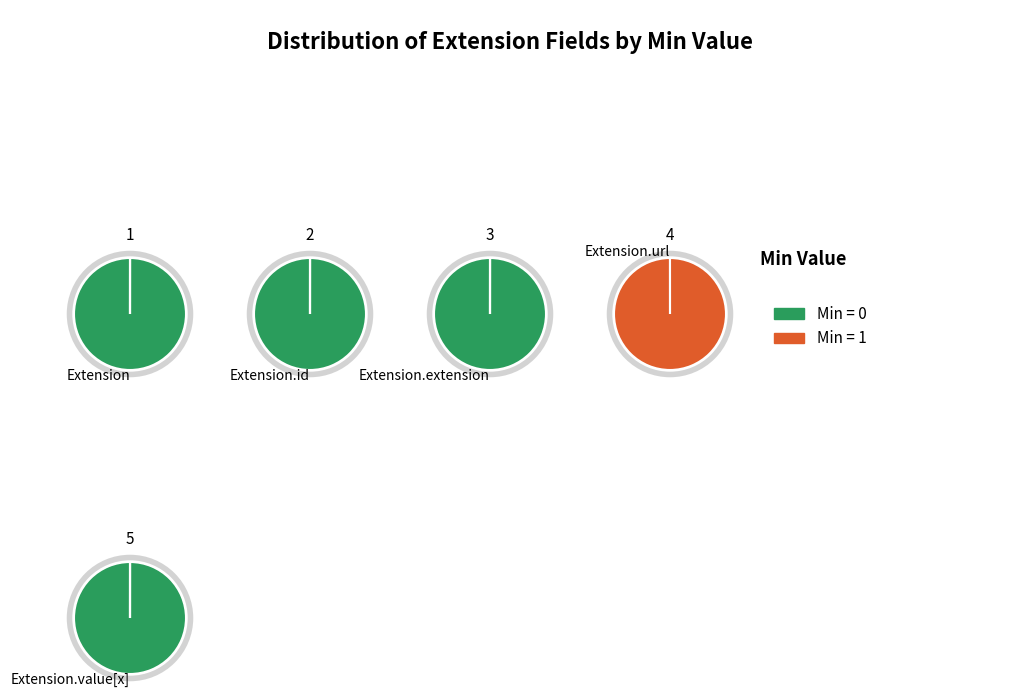

Which category has the biggest portion of the pie?

Extension.url